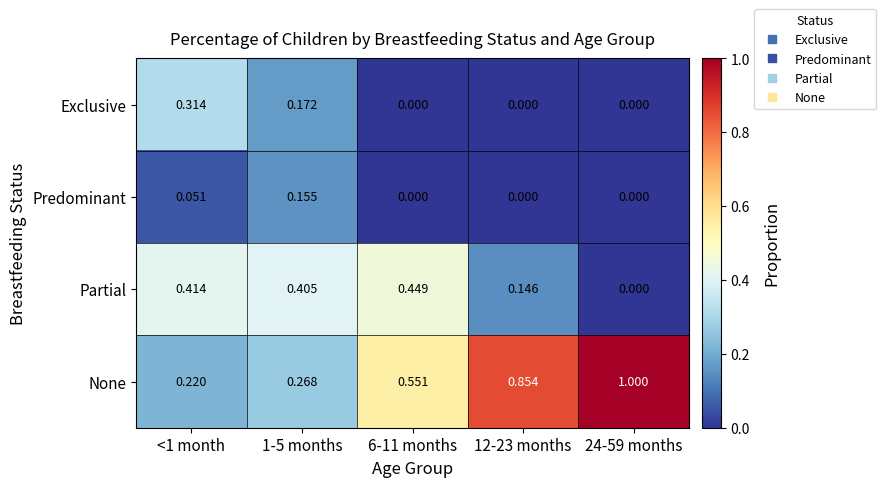

List the series in order of their peak value, highest first.

None, Partial, Exclusive, Predominant